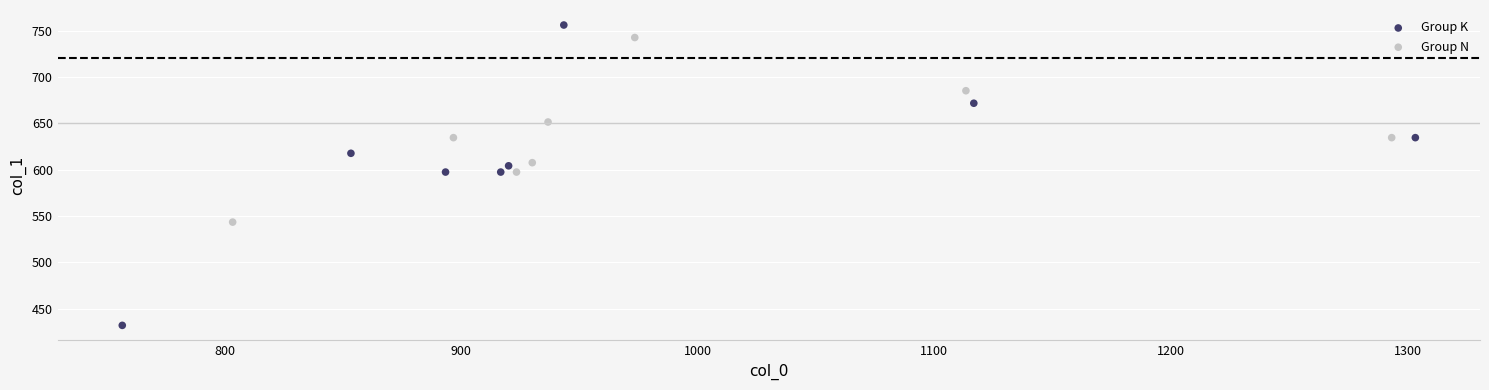

Which series reaches the minimum Y coordinate?

Group K